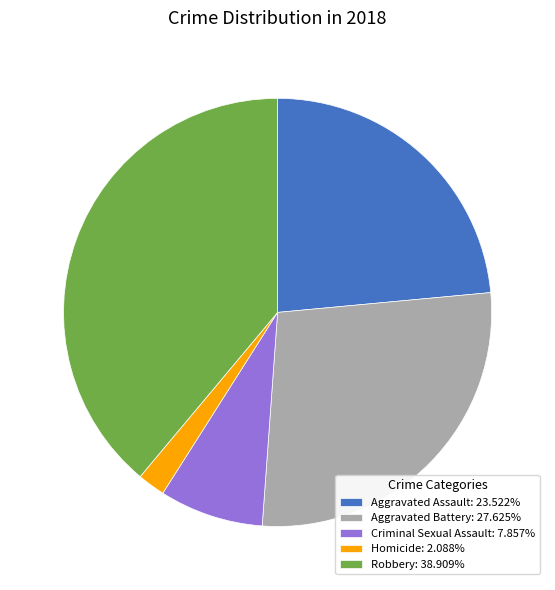

Do Criminal Sexual Assault: 7.857% and Robbery: 38.909% together represent more than half of the pie?

No